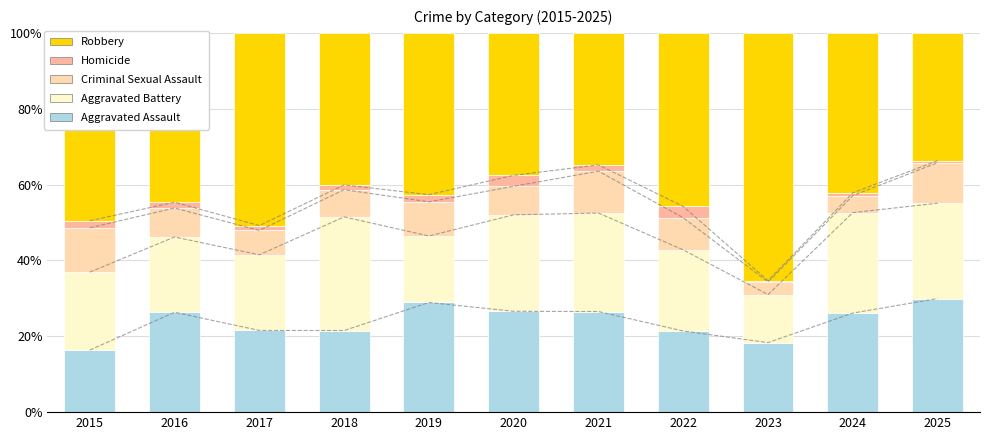

List the series in order of their peak value, highest first.

Robbery, Aggravated Battery, Aggravated Assault, Criminal Sexual Assault, Homicide